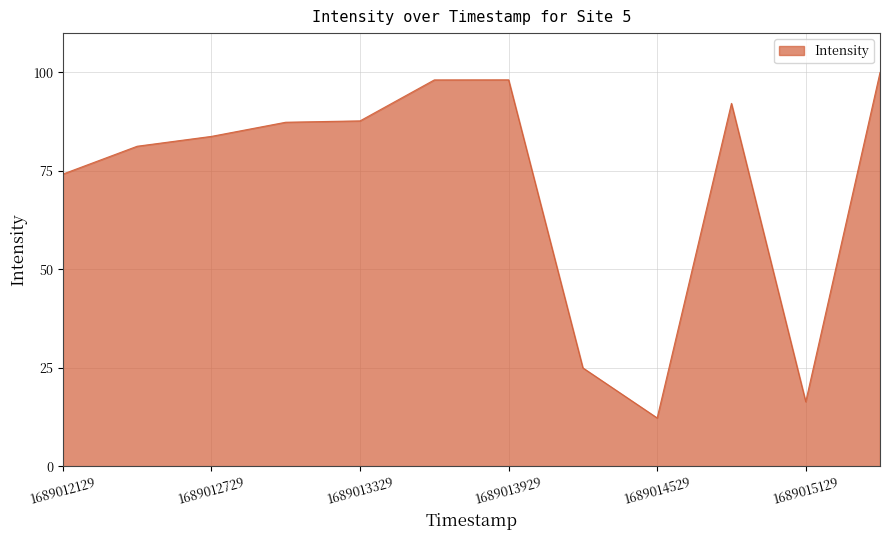

What is the difference between the maximum and minimum values?

87.8